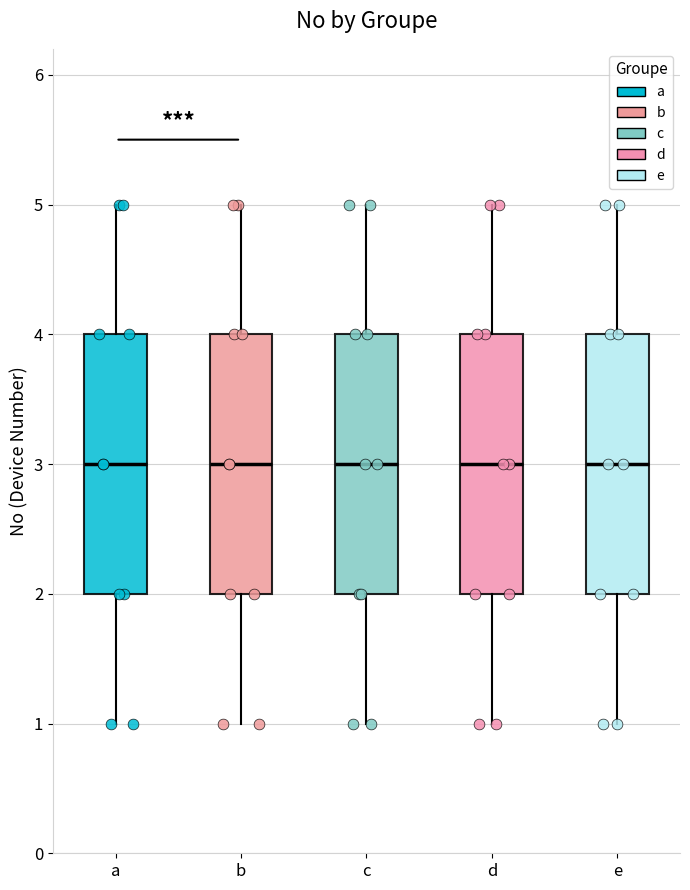

Reading left to right, read every box against the y-axis: the position of its median line, the range the box covers, and the ends of its whiskers. The values are not printed on the chart, so give them approximately, as read against the axis.

a: median 3, box 2 to 4, whiskers 1 to 5
b: median 3, box 2 to 4, whiskers 1 to 5
c: median 3, box 2 to 4, whiskers 1 to 5
d: median 3, box 2 to 4, whiskers 1 to 5
e: median 3, box 2 to 4, whiskers 1 to 5